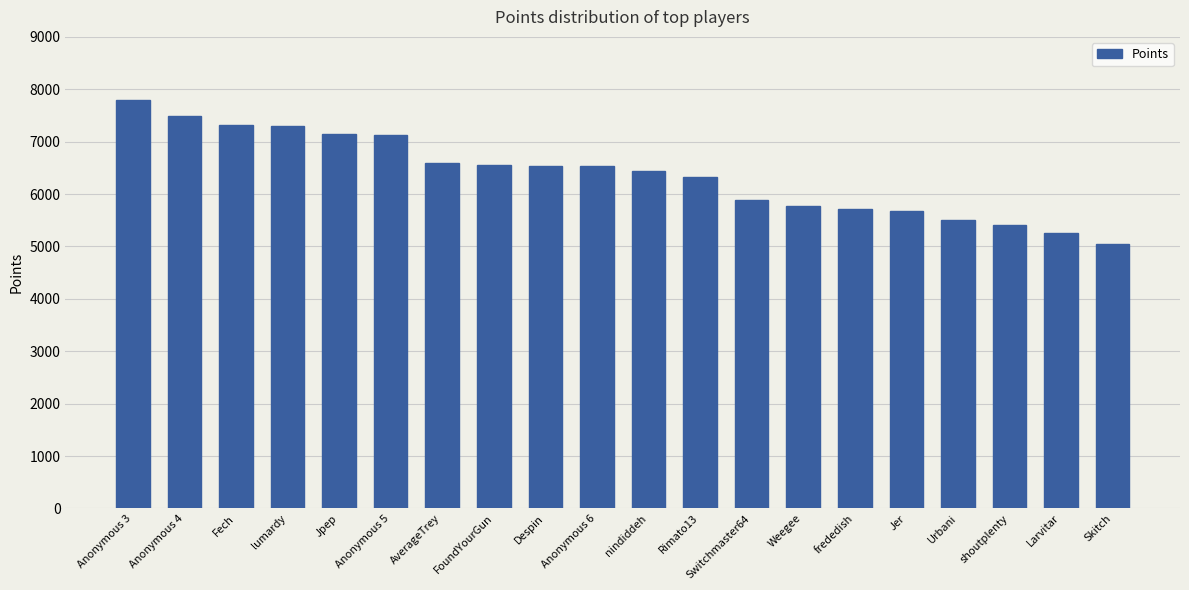

Does the chart contain any negative values?

No